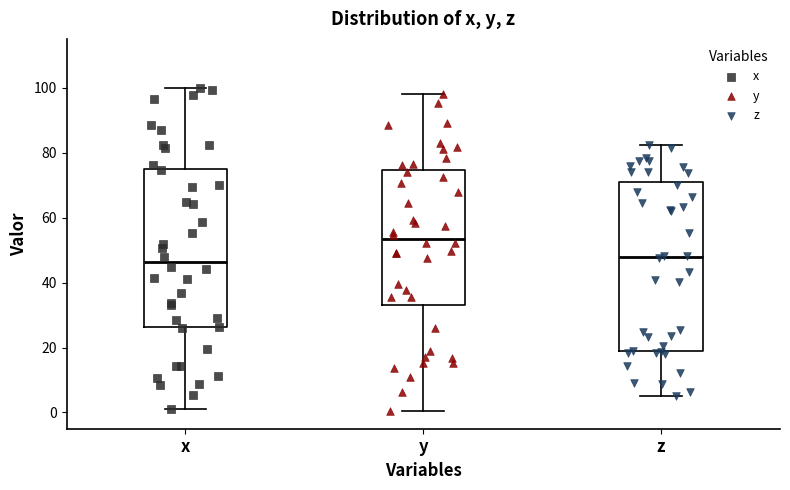

Reading left to right, transcribe this box plot: for each box, give where its median line is, the range the box spans, and where its two whiskers end, as read against the y-axis. The values are not printed on the chart, so give them approximately, as read against the axis.

x: median 46, box 26 to 74, whiskers 0 to 100
y: median 54, box 34 to 74, whiskers 0 to 98
z: median 48, box 18 to 72, whiskers 6 to 82